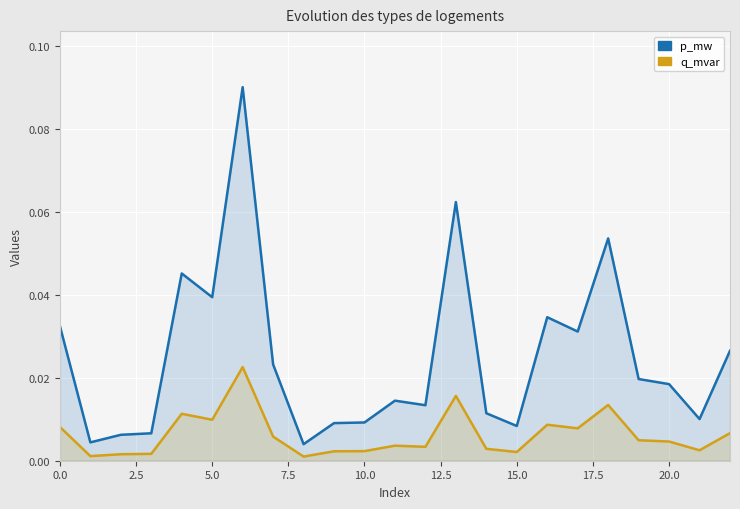

Rank the series by their average value, from highest to lowest.

p_mw, q_mvar